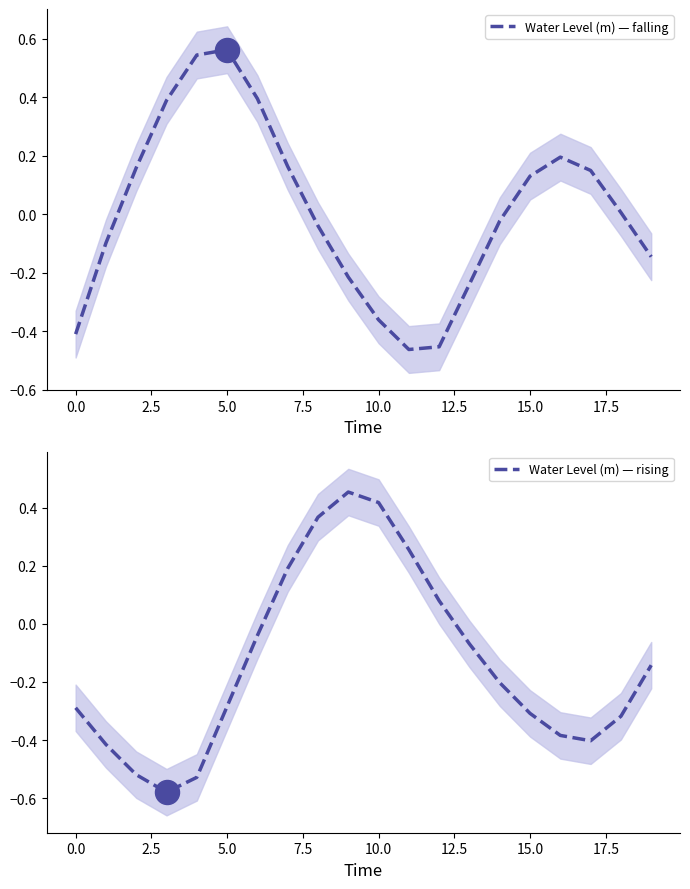

What are all the series names shown in the legend?

Water Level (m) — falling, Water Level (m) — rising